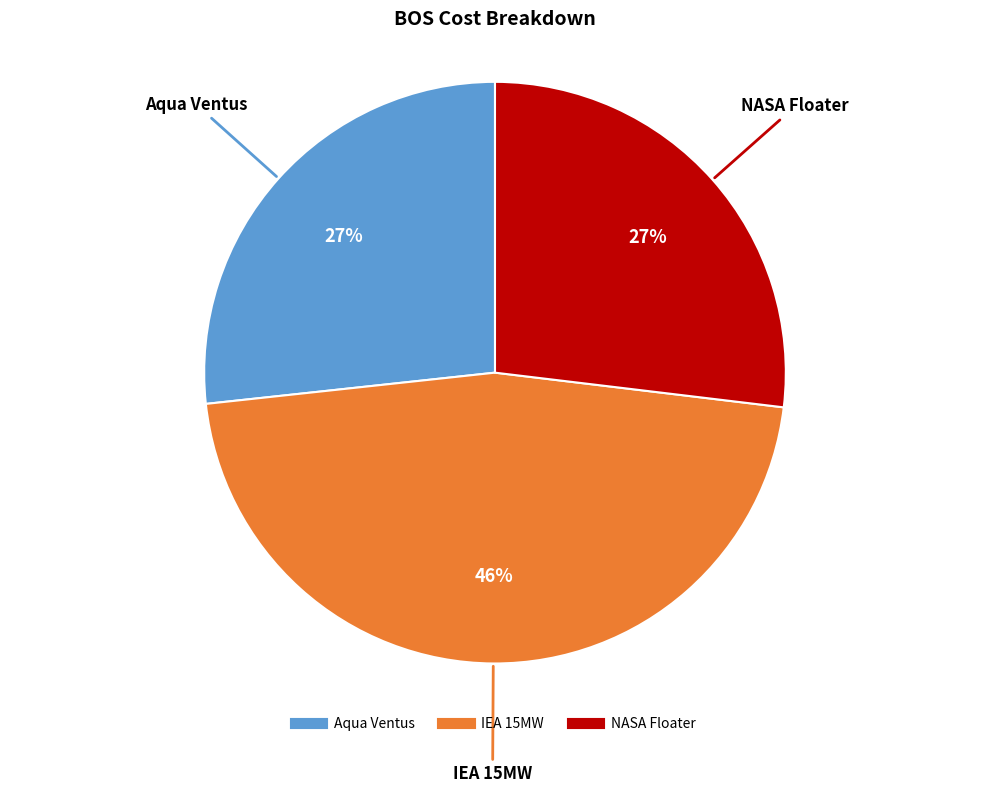

The Aqua Ventus slice represents 27% of the pie. True or false?

True